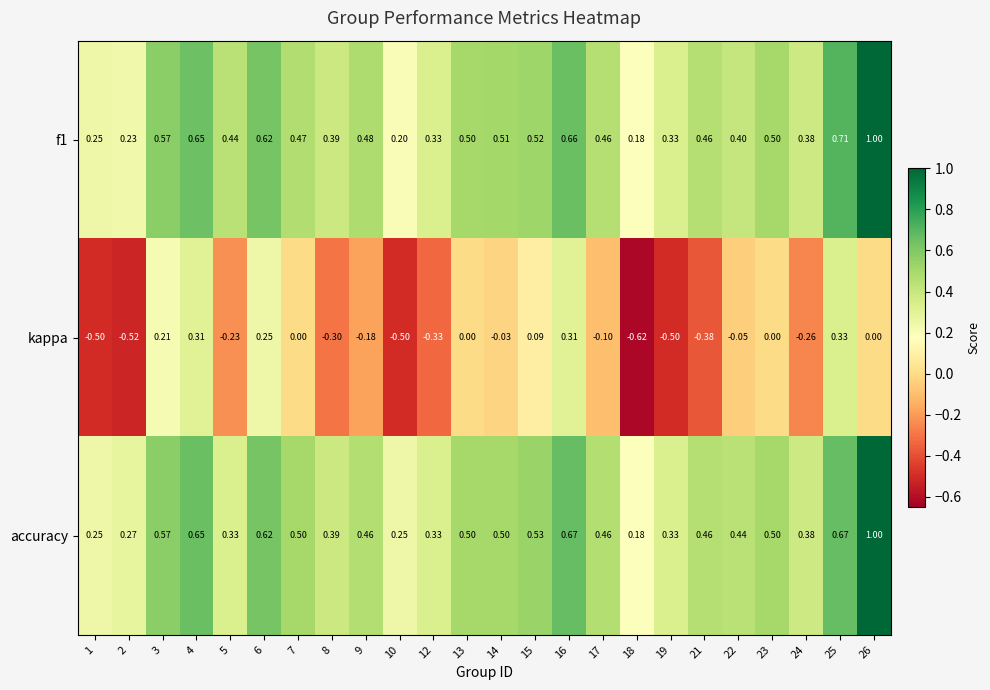

Is the value of accuracy at 25 greater than the value of kappa at 18?

Yes